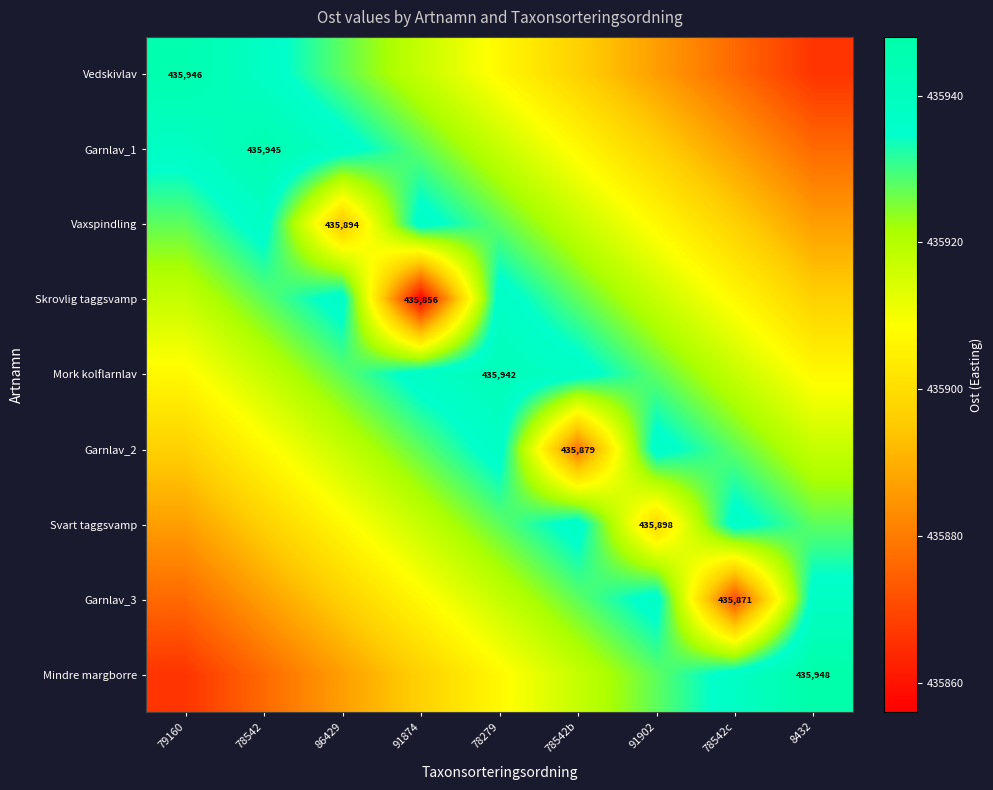

At 78542b, list the series in order from smallest to largest.

Garnlav_2, Vedskivlav, Garnlav_1, Vaxspindling, Mindre margborre, Skrovlig taggsvamp, Garnlav_3, Mork kolflarnlav, Svart taggsvamp